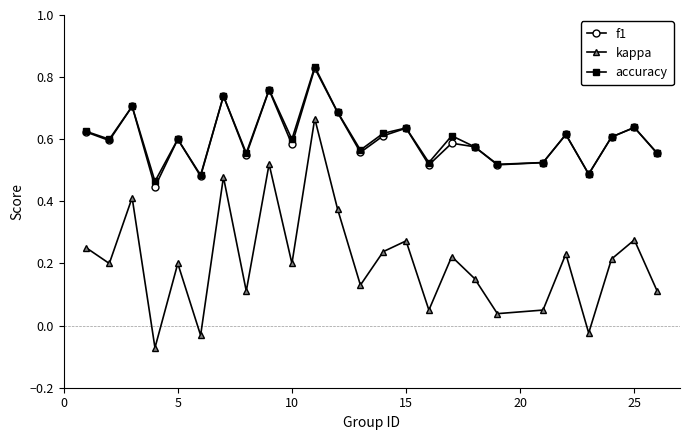

How many distinct data groups are displayed?

3